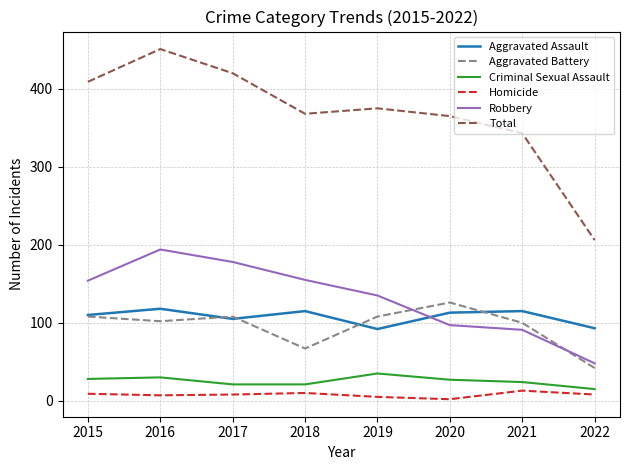

Count the number of data series in this chart.

6